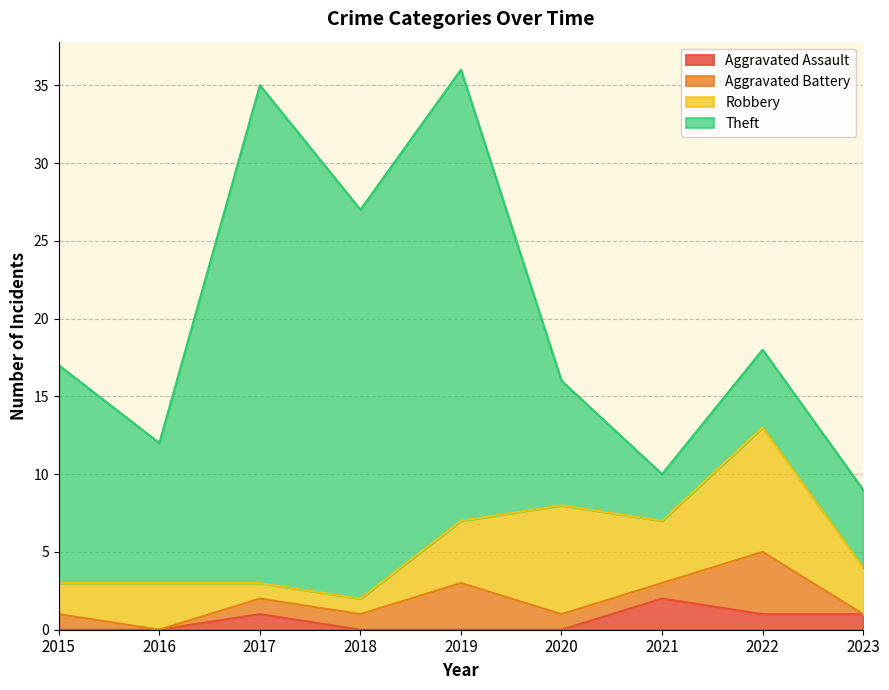

At which category does the chart reach its peak across all series?

2017